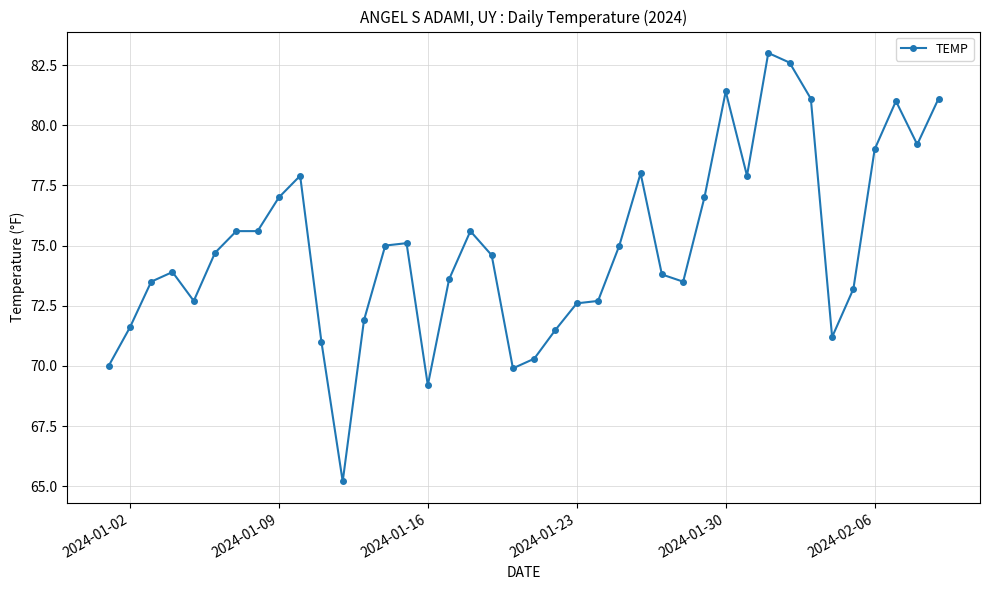

What is the value of the 5th point from the left?

72.7